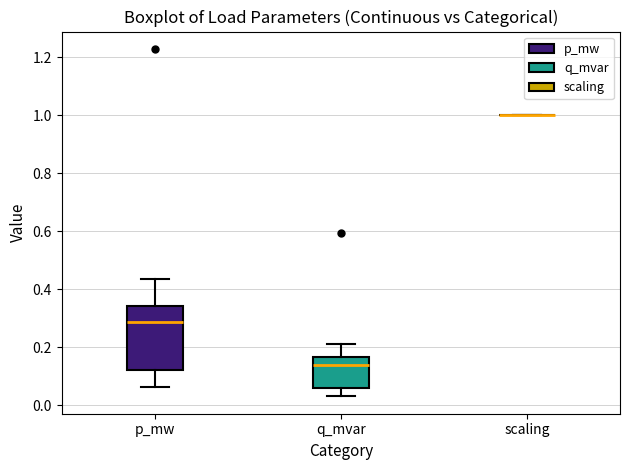

Where does the median line of the box for q_mvar sit on the y-axis? The values are not printed on the chart, so give them approximately, as read against the axis.

0.14